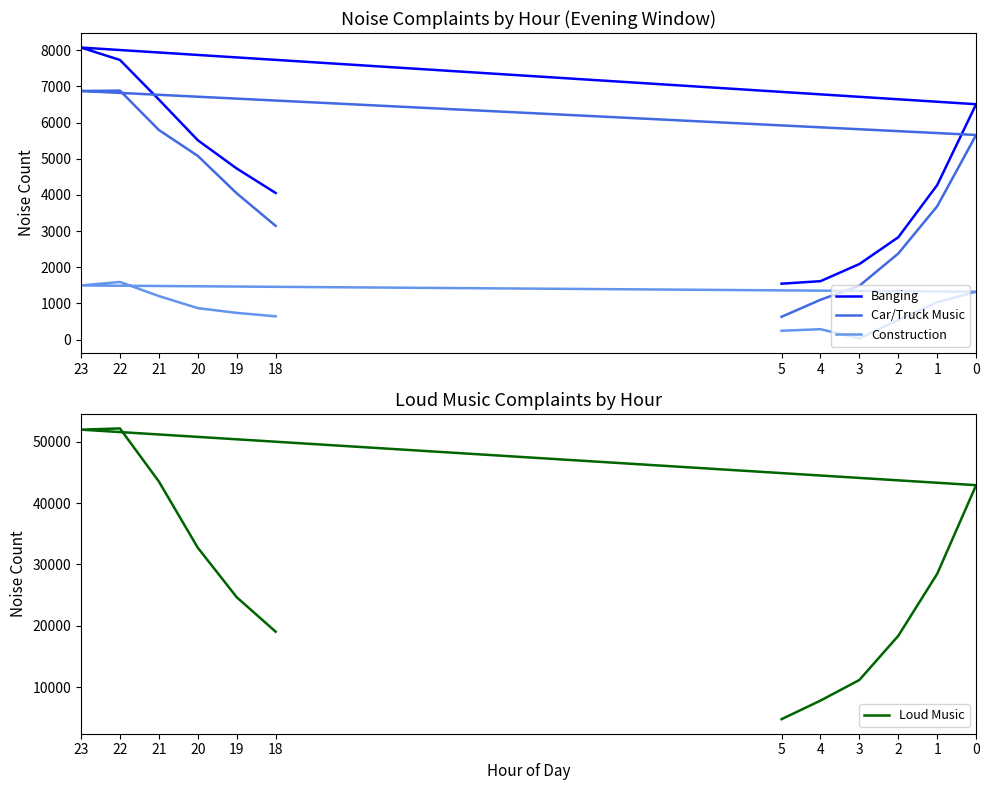

Reading left to right, list all the values displayed in this chart.

Banging: 18=4055	19=4731	20=5513	21=6638	22=7733	23=8076	0=6509	1=4273	2=2829	3=2088	4=1614	5=1545
Car/Truck Music: 18=3145	19=4044	20=5080	21=5796	22=6885	23=6875	0=5658	1=3686	2=2379	3=1487	4=1099	5=629
Construction: 18=642	19=737	20=869	21=1202	22=1593	23=1496	0=1322	1=1031	2=541	3=34	4=286	5=243
Loud Music: 18=19064	19=24675	20=32734	21=43509	22=52146	23=51949	0=42912	1=28487	2=18392	3=11203	4=7845	5=4821